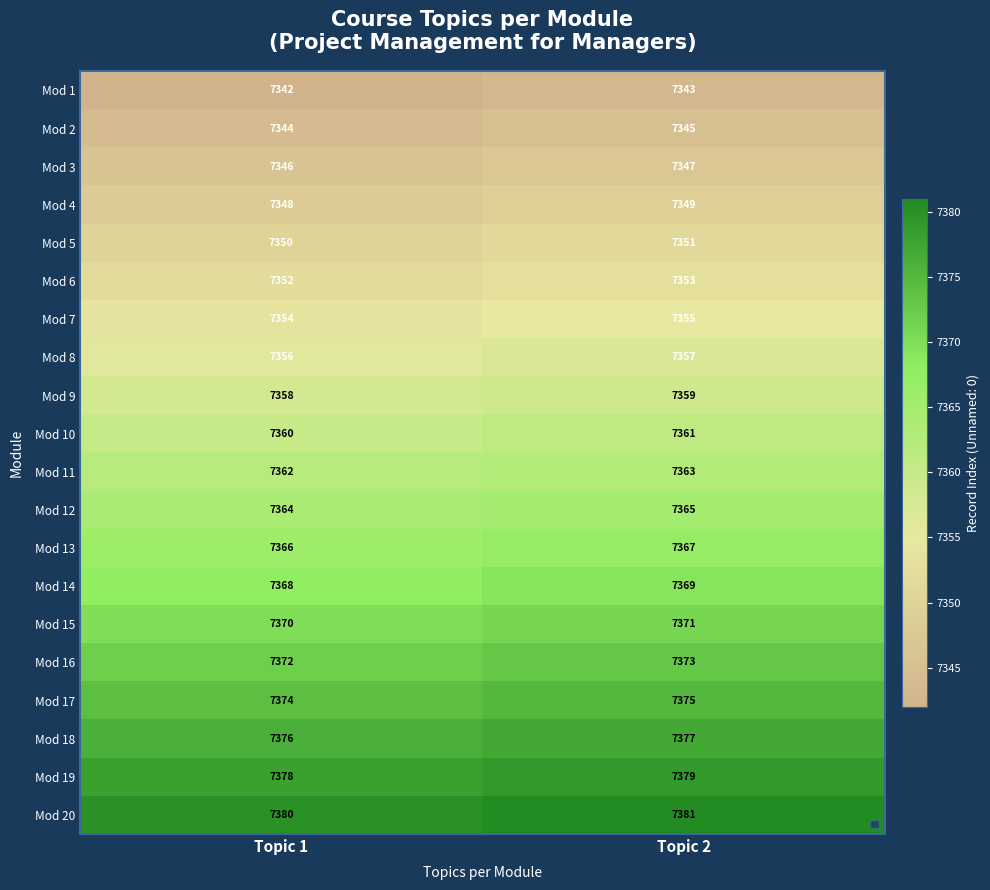

The value of Mod 19 at Topic 1 is 1615. True or false?

False